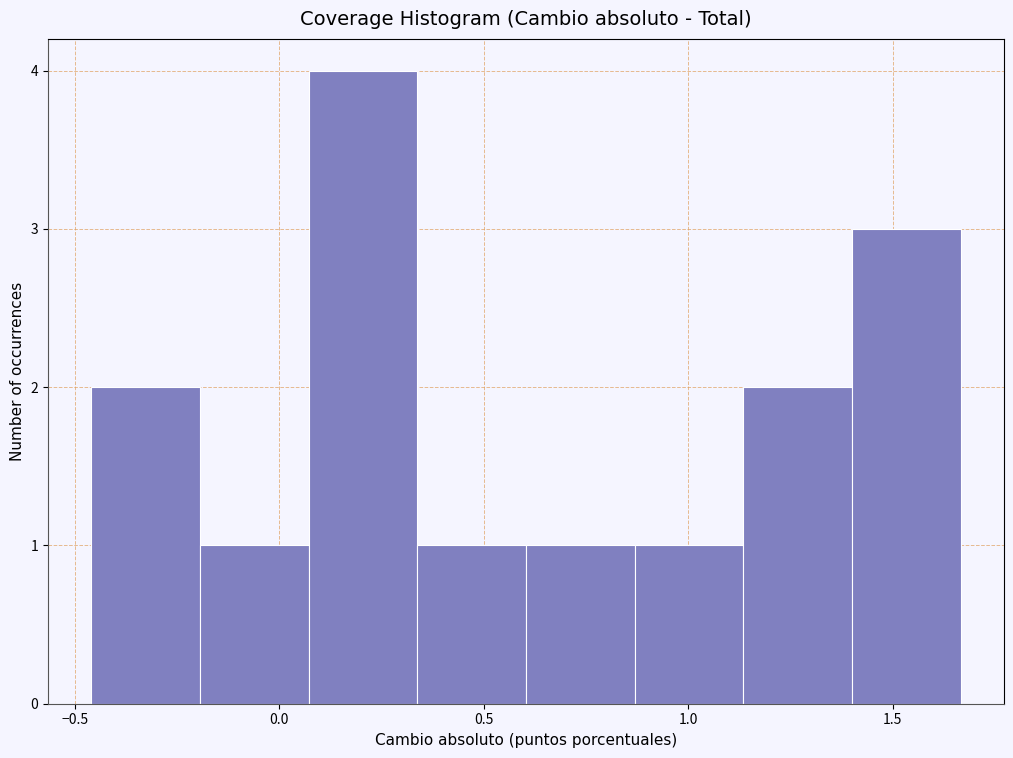

Reading left to right, list every bar in this chart as the range it spans on the x-axis followed by its height. Neither the bar edges nor the heights are printed on the chart, so give them approximately, as read against the axes.

-0.45 to -0.20: 2
-0.20 to 0.05: 1
0.05 to 0.35: 4
0.35 to 0.60: 1
0.60 to 0.85: 1
0.85 to 1.15: 1
1.15 to 1.40: 2
1.40 to 1.65: 3